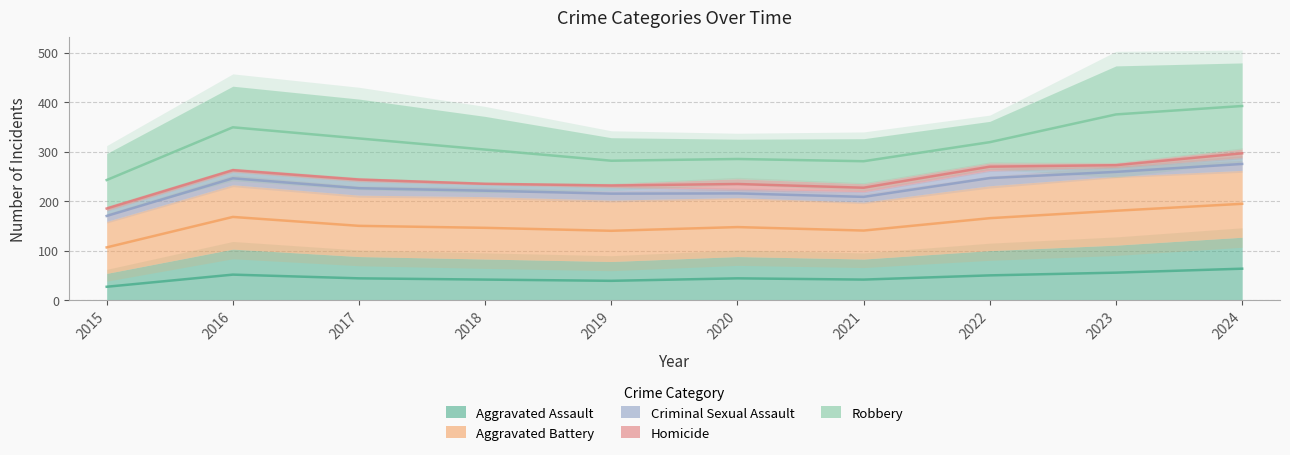

Which series has the largest total across all categories?

Robbery